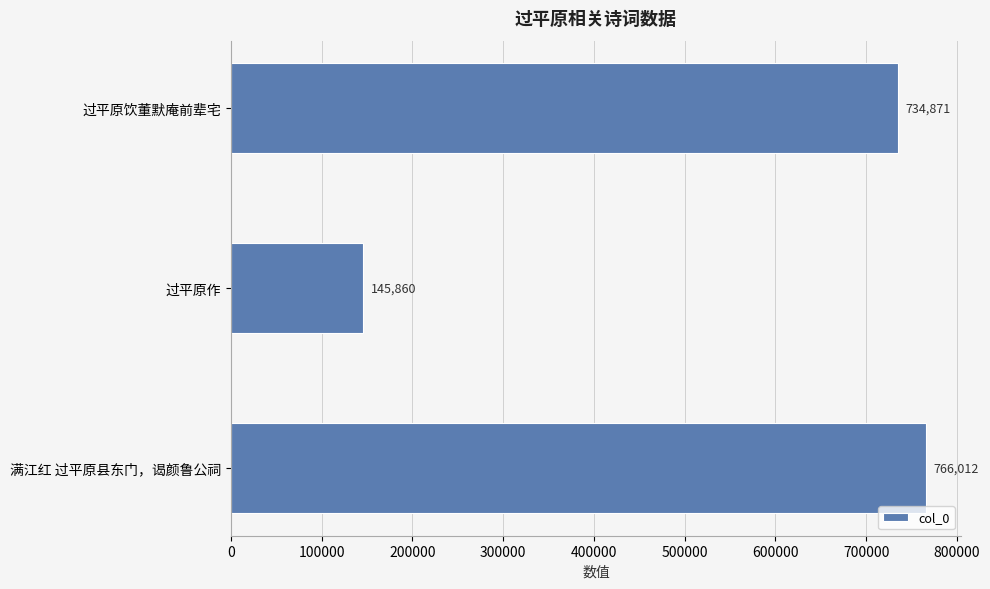

What is the change in value from 过平原作 to 过平原饮董默庵前辈宅?

+589011